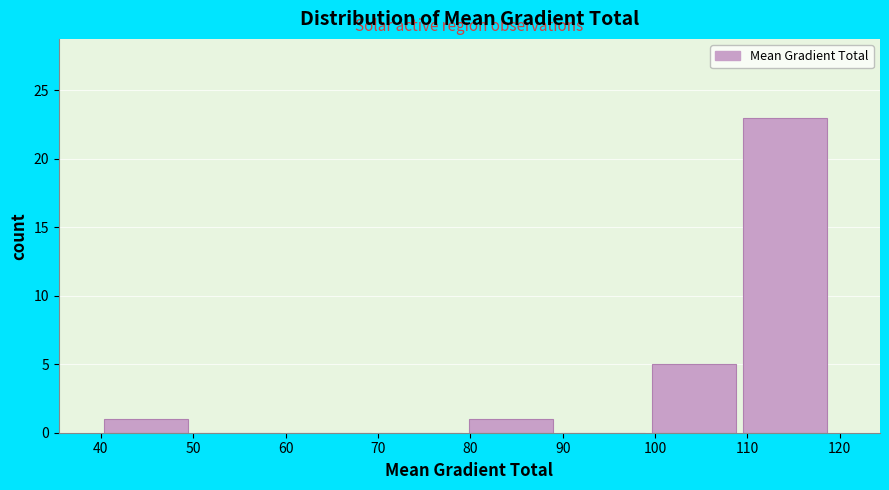

Which range on the x-axis has the tallest bar?

110 to 119